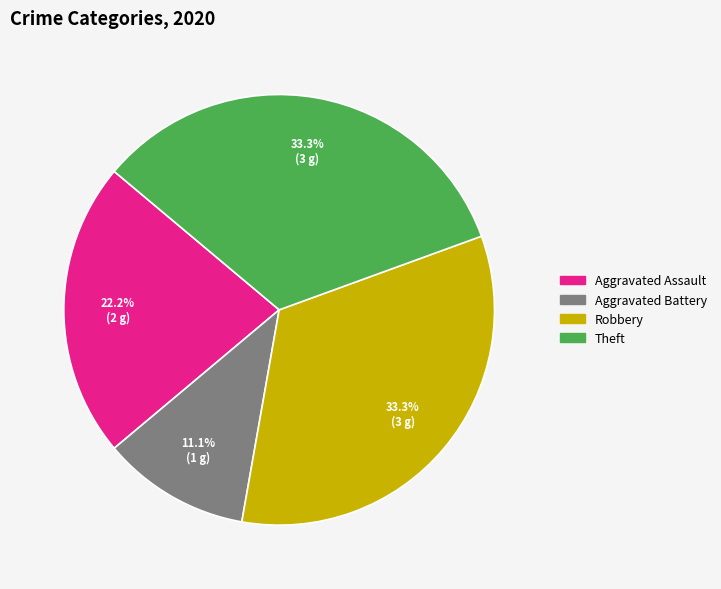

Between Aggravated Battery and Robbery, which is larger?

Robbery